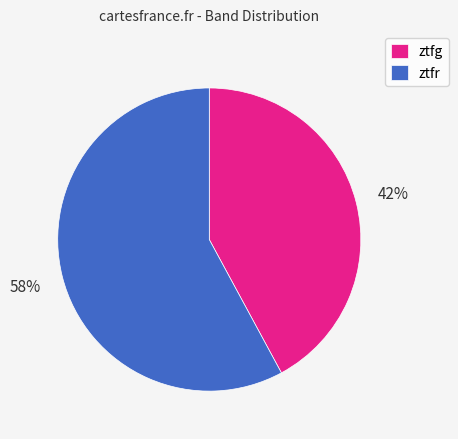

Which category has the smallest portion of the pie?

ztfg